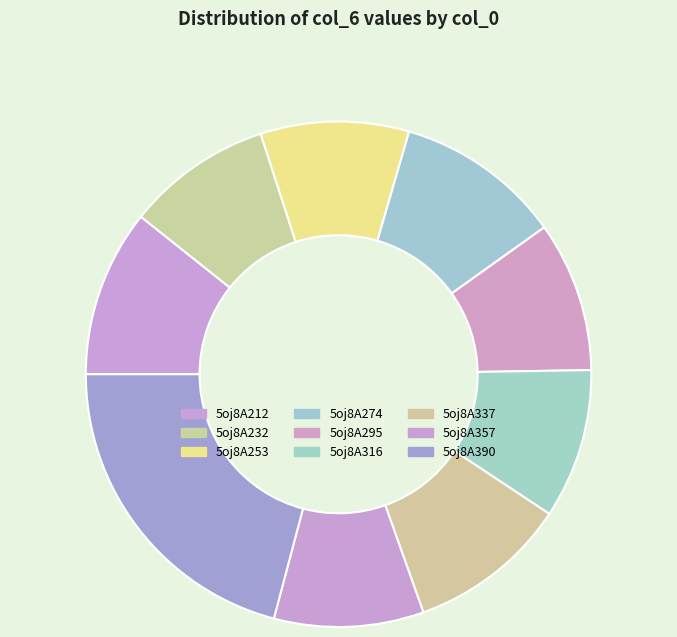

Count the number of slices in the pie.

9